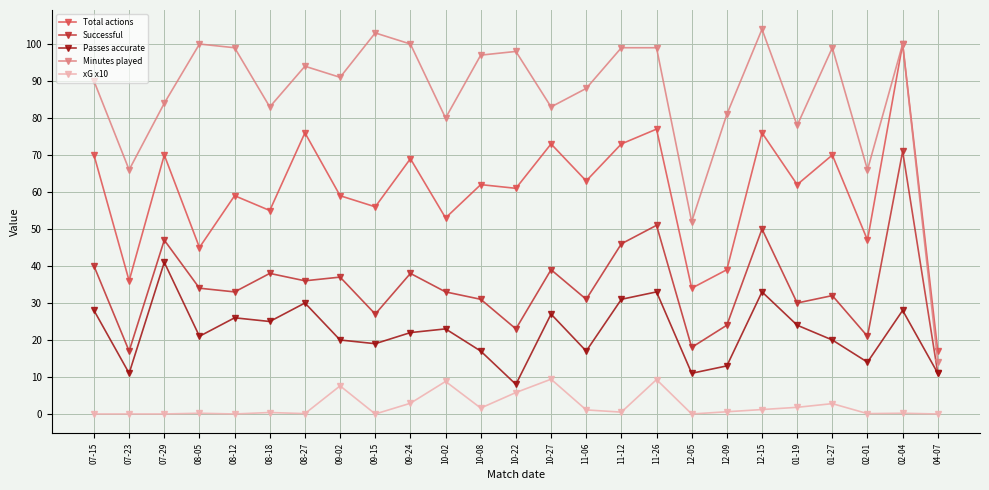

What is the total value across all series at 01-27?

223.8